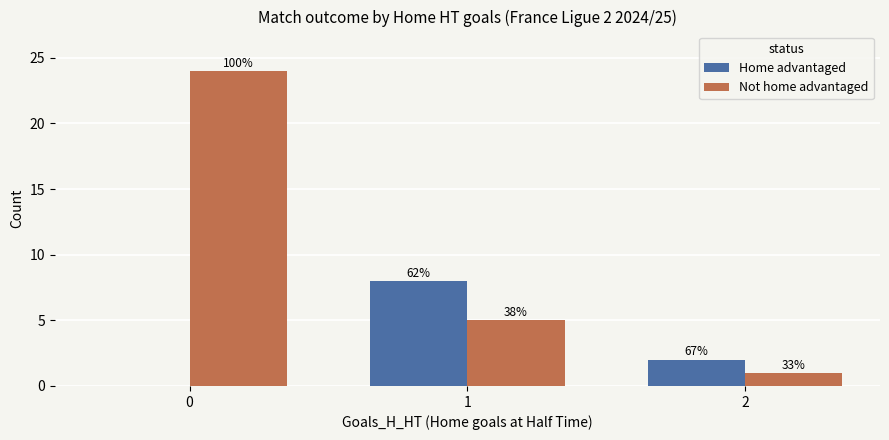

What are all the series names shown in the legend?

Home advantaged, Not home advantaged